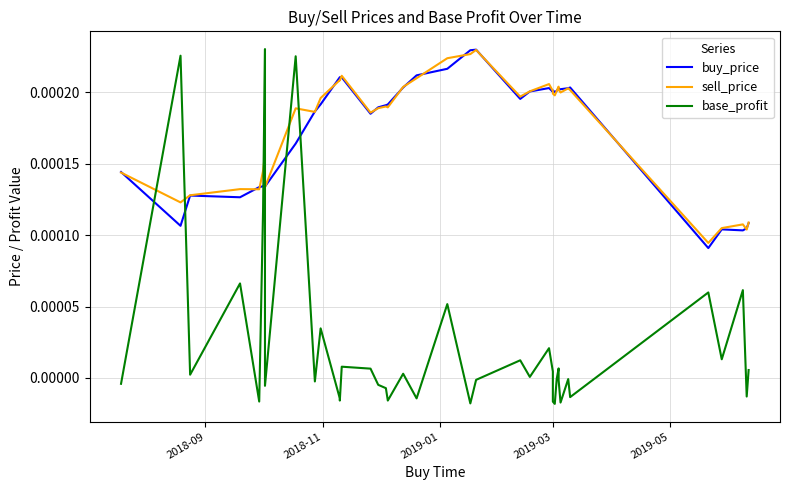

How many times do buy_price and base_profit cross each other?

6